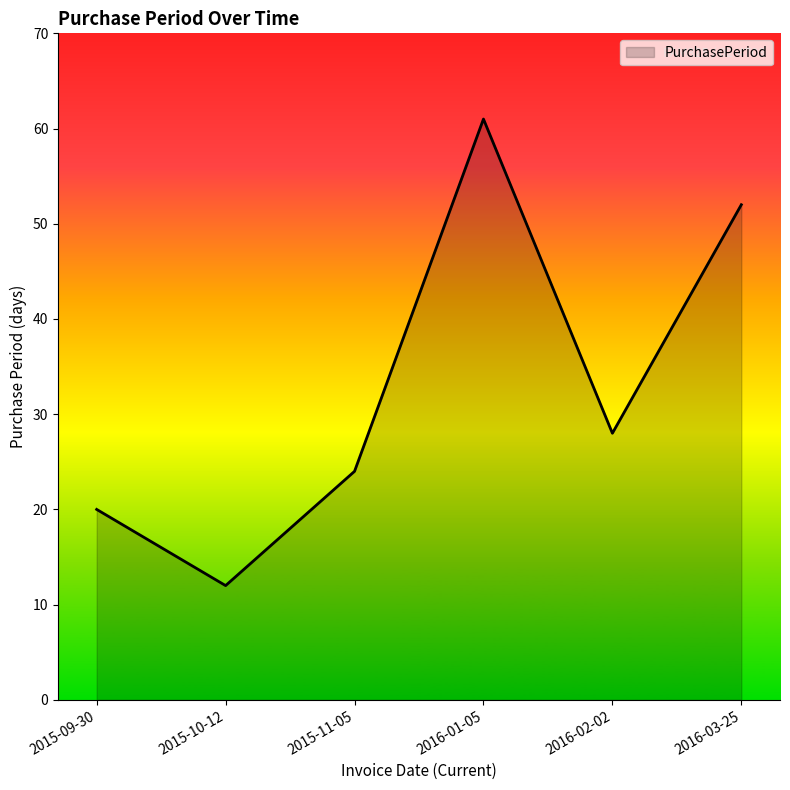

How many series are shown in this chart?

1